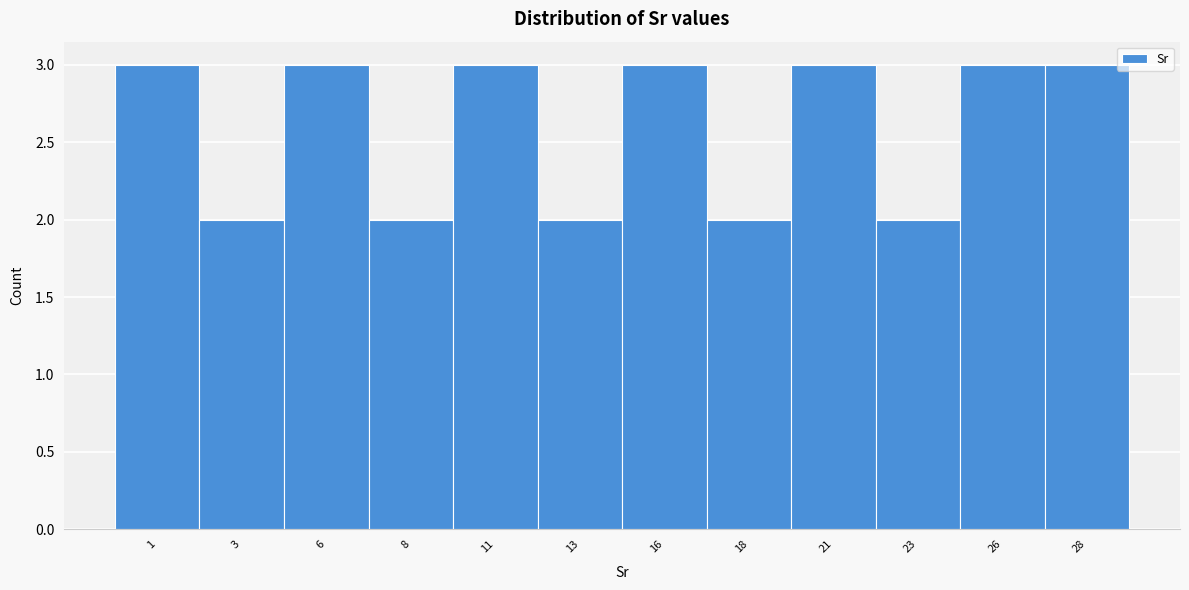

Reading left to right, what are all the values shown in this chart?

3	2	3	2	3	2	3	2	3	2	3	3